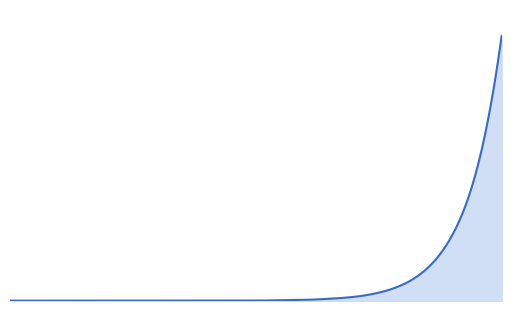

Does the chart have visible grid lines?

No